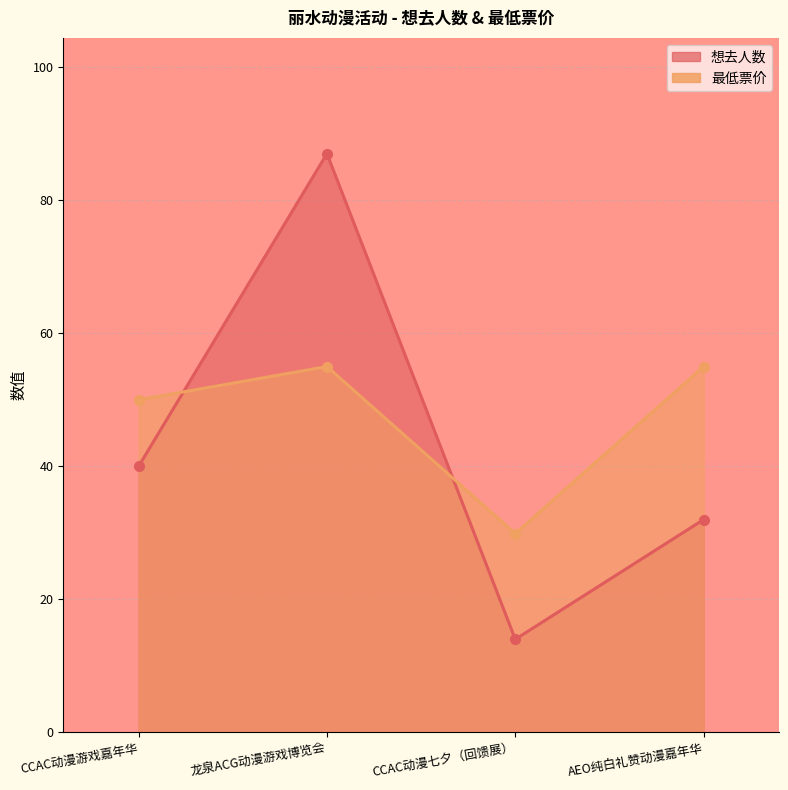

Which category has the lowest value in the 想去人数 series?

CCAC动漫七夕（回馈展）